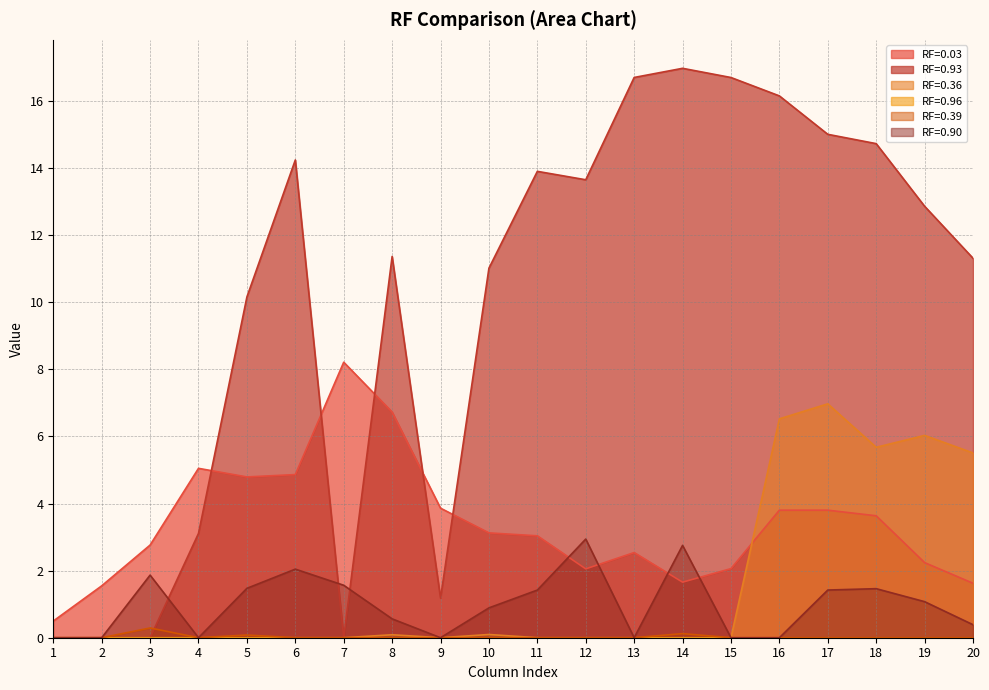

Between 14 and 20, which is larger?

14